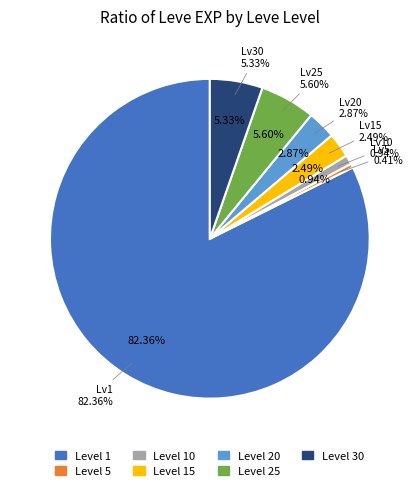

How many segments does this pie chart have?

7